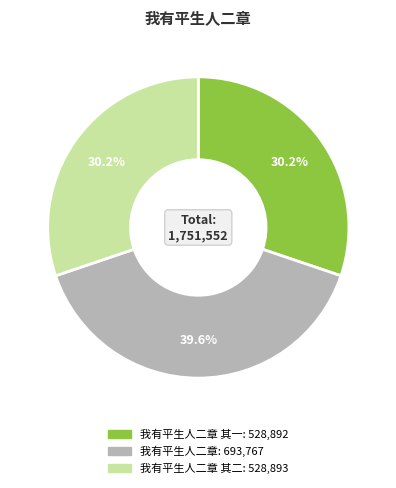

Does any single category account for the majority?

No